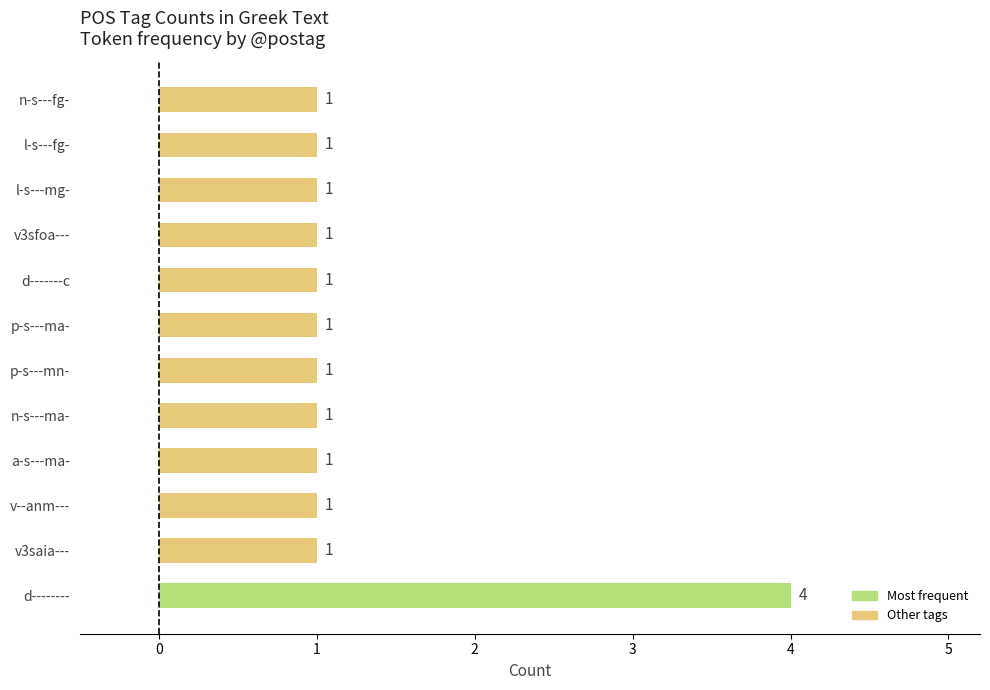

Are the bars grouped side by side (vs. stacked)?

No